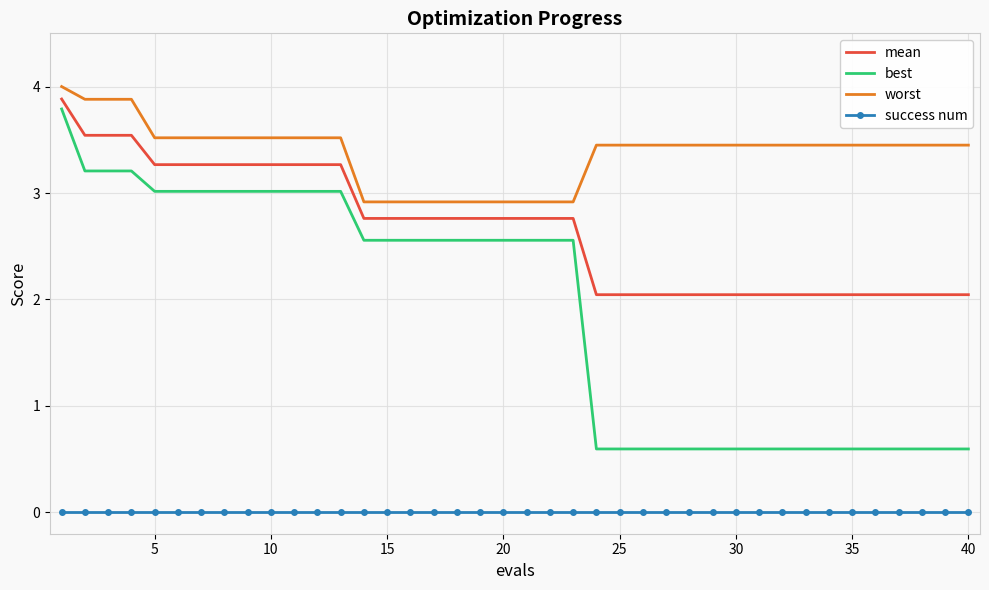

Which series has the largest total across all categories?

worst